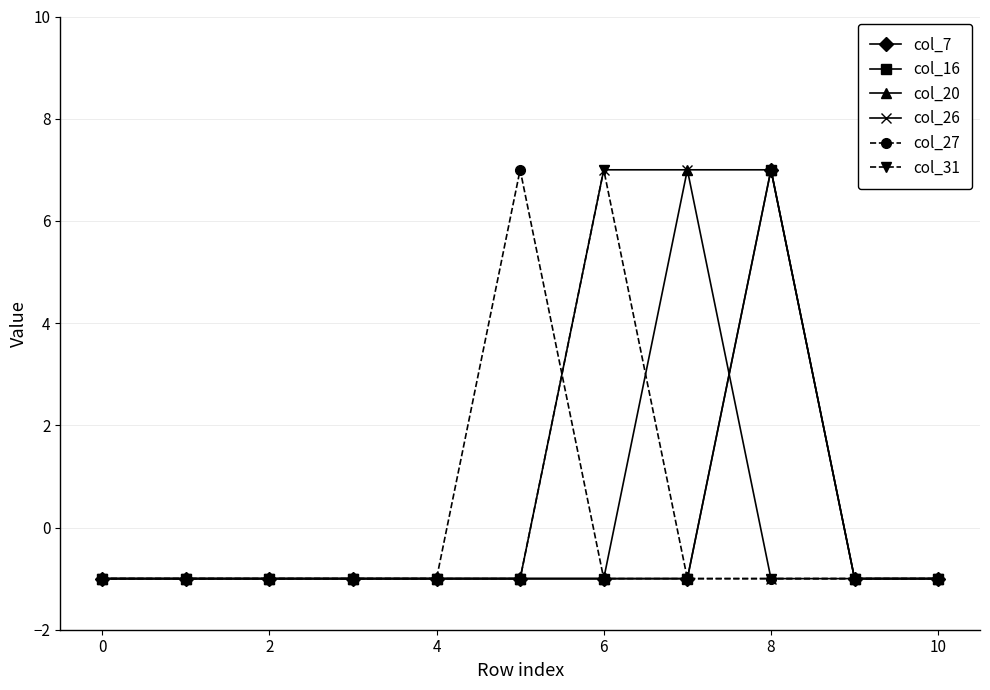

Is this an area chart (filled region under the line)?

No